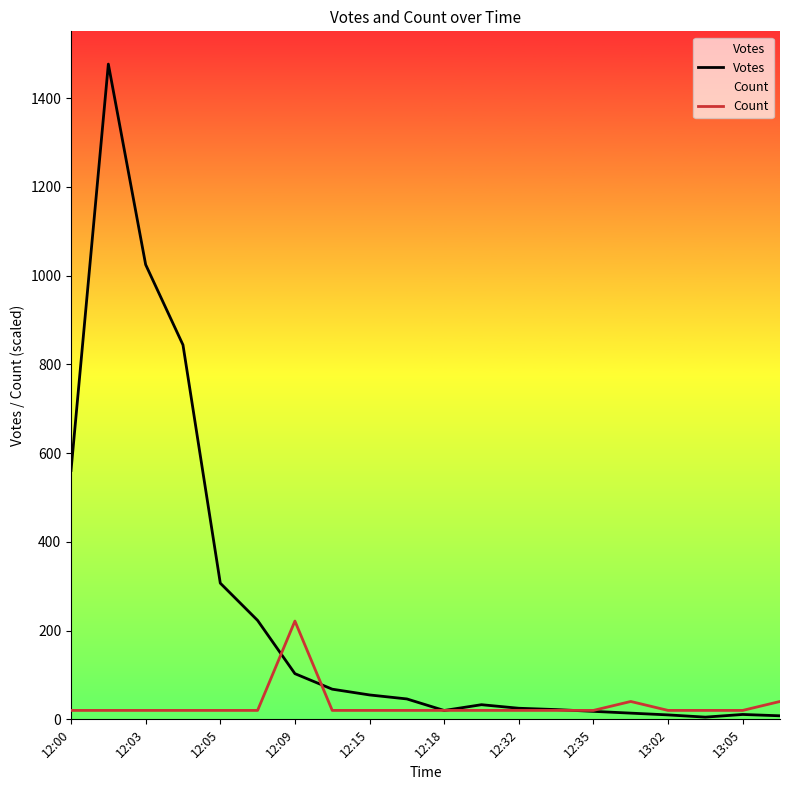

Read the Count value at 12:05.

20.1